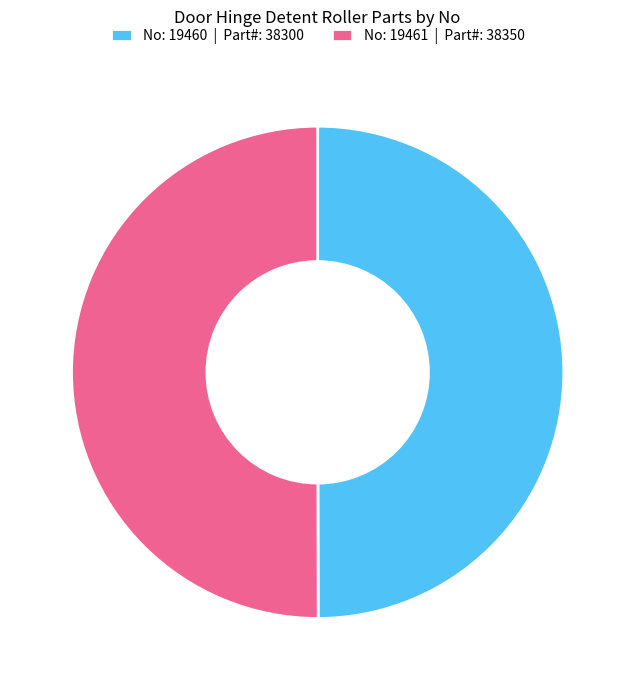

Is the sum of No: 19460 | Part#: 38300 and No: 19461 | Part#: 38350 greater than half?

Yes